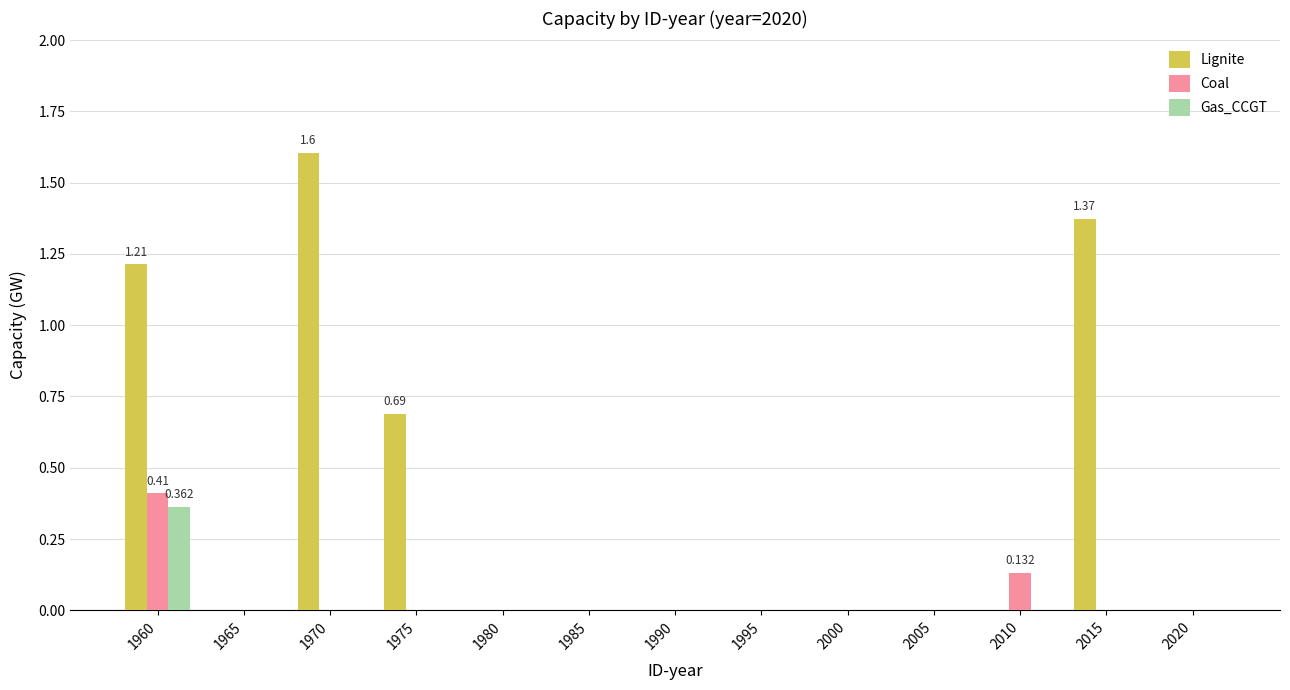

Are the bars horizontal?

No